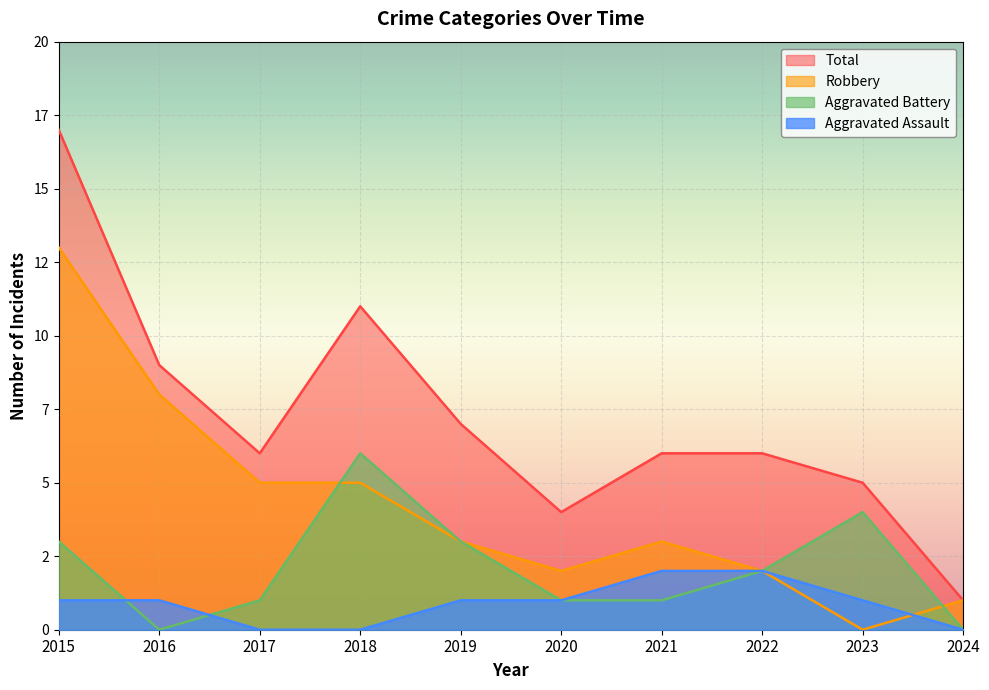

Is the value of Total at 2022 greater than the value of Robbery at 2015?

No